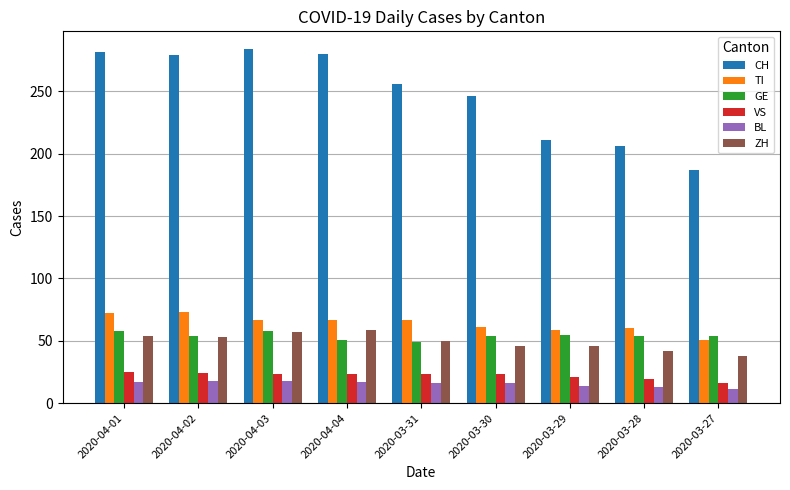

The CH series shows 350 at 2020-03-30. True or false?

False